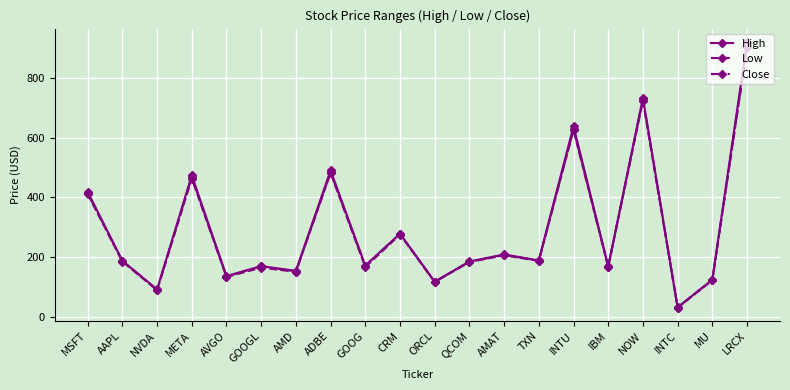

What is the difference between the High values at META and AMD?

320.0